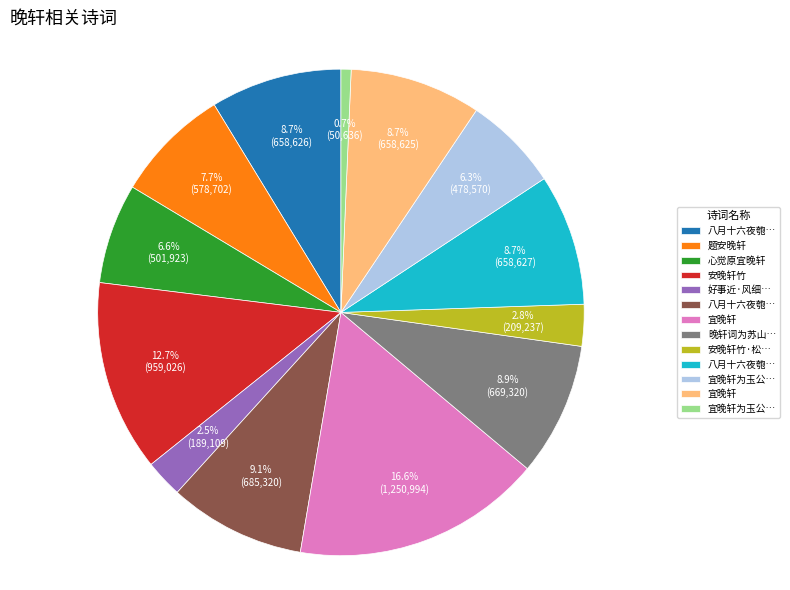

How many segments does this pie chart have?

13